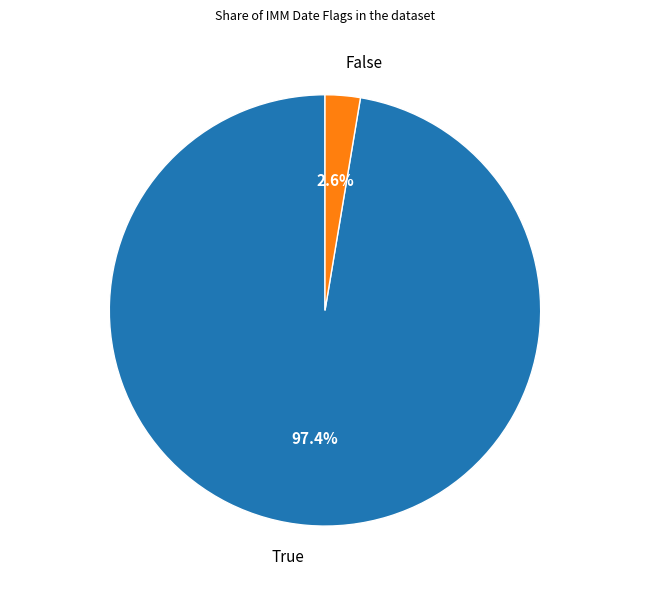

How many segments does this pie chart have?

2